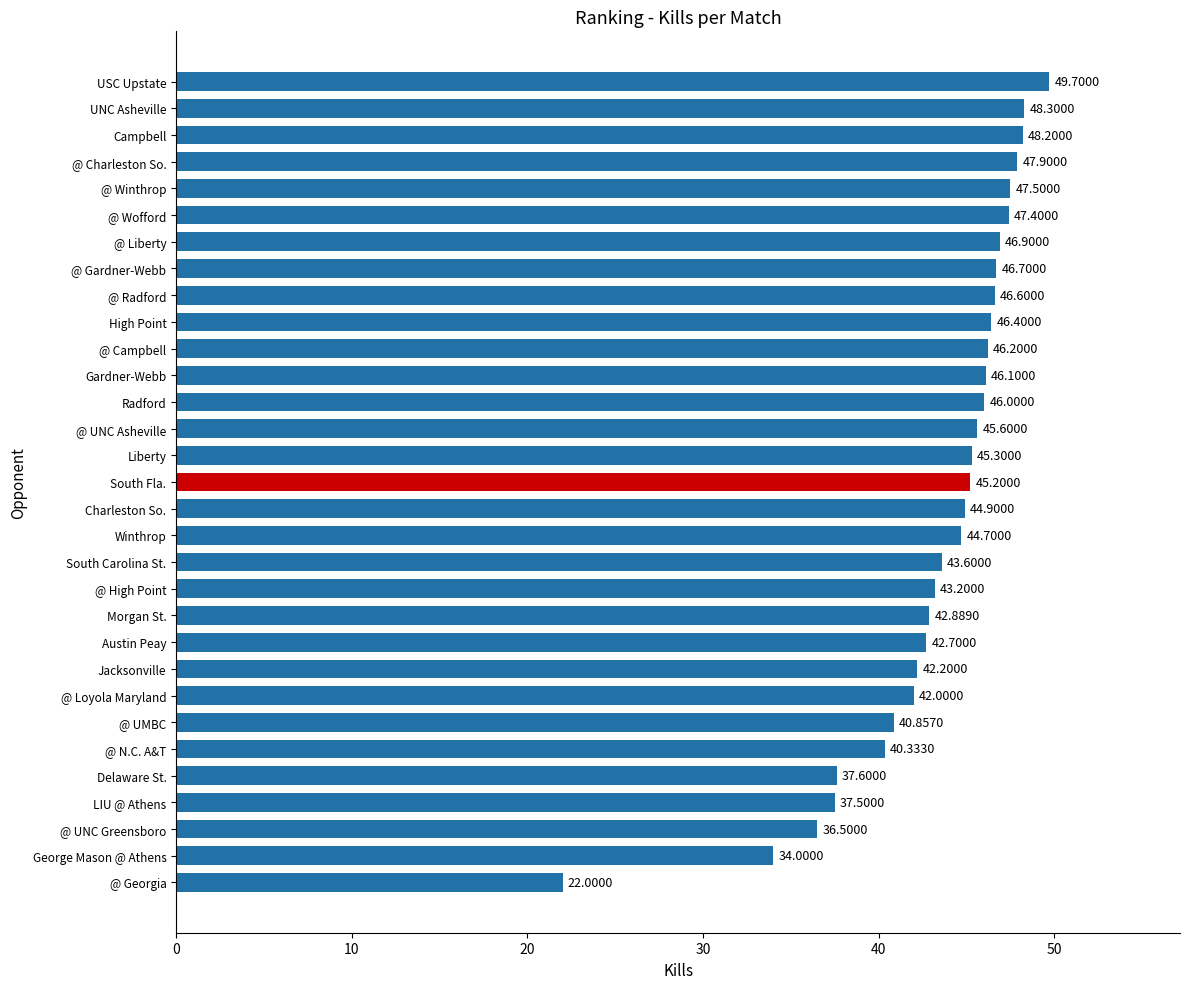

At which category does the chart reach its peak across all series?

USC Upstate